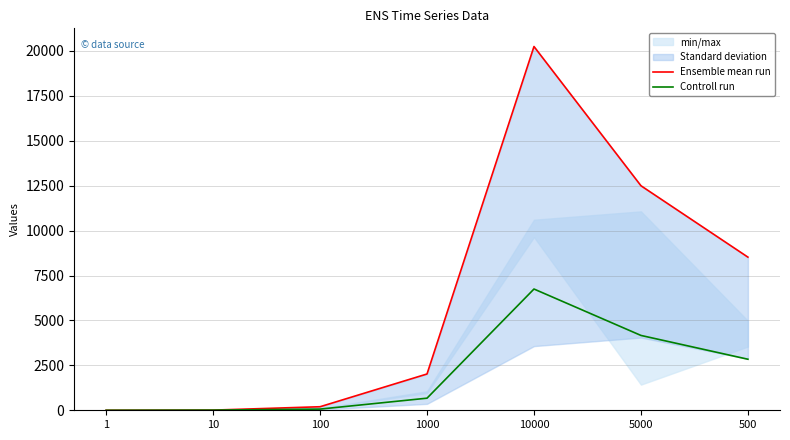

At how many categories does at least one series exceed 19743?

1